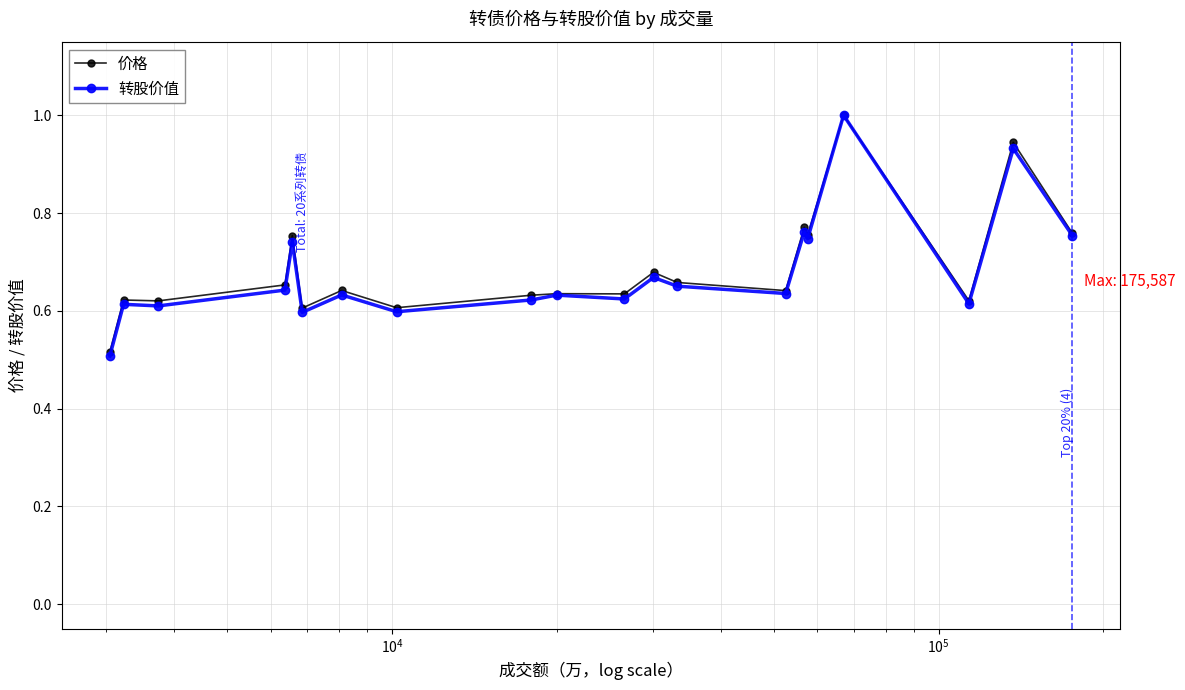

At how many categories does at least one series exceed 0?

20